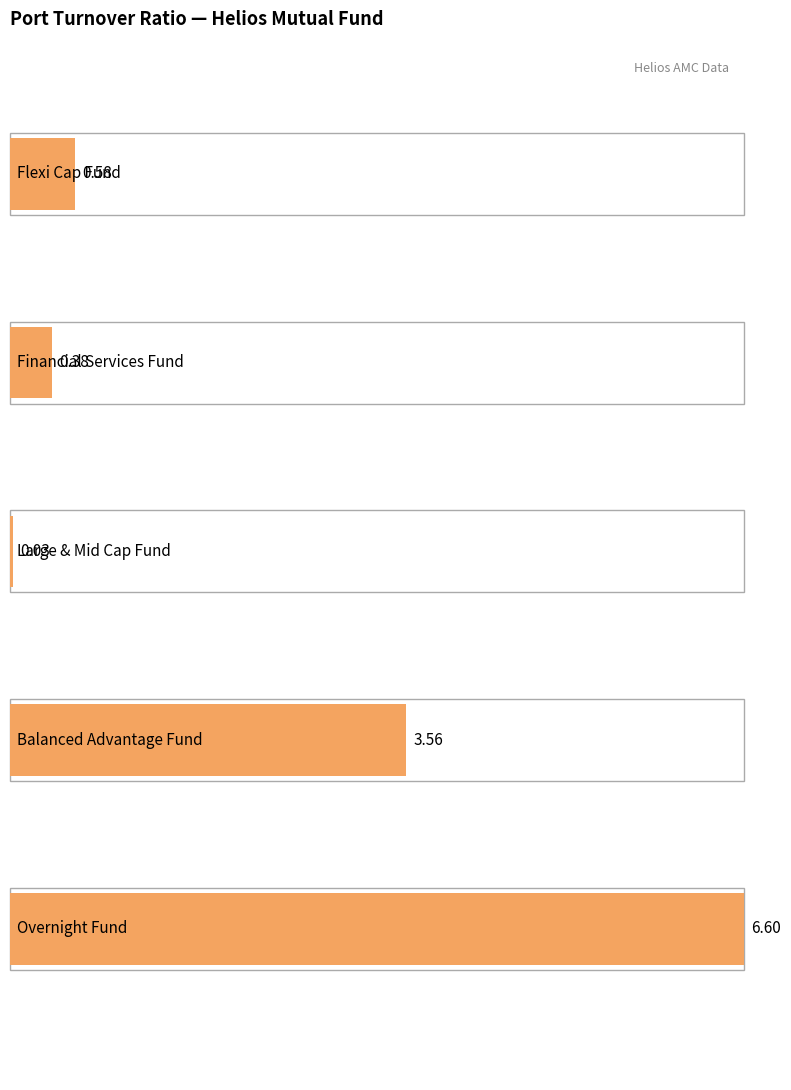

Which has a higher value, Helios Financial Services Fund or Helios Large & Mid Cap Fund?

Helios Financial Services Fund